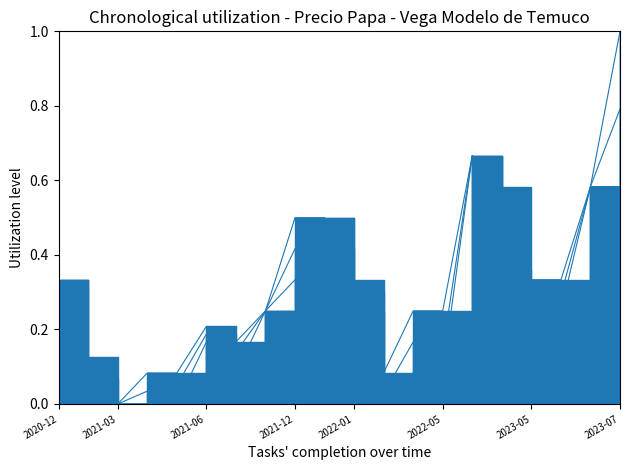

True or false: Precio maximo has more than 2 points higher than both neighbors.

False